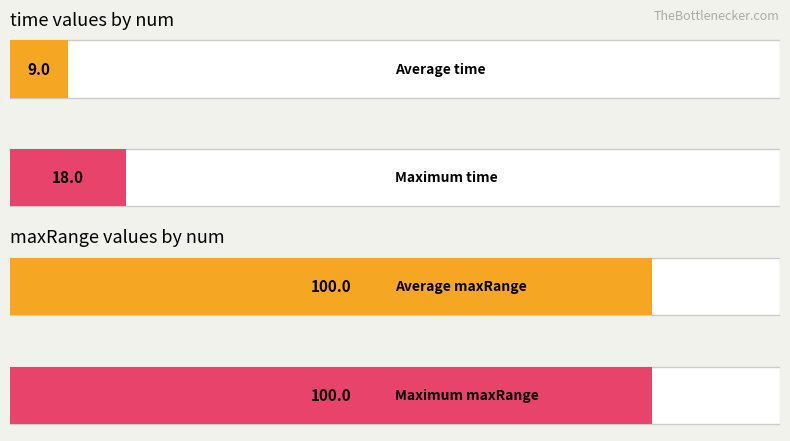

How many series are shown in this chart?

2